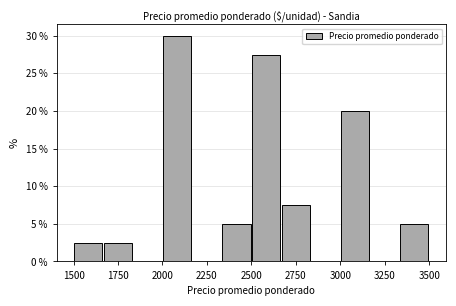

Read against the x-axis, roughly where is the centre of the tallest bar?

2100